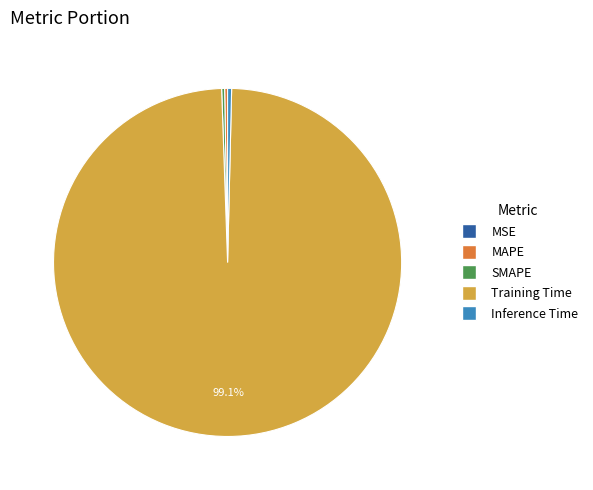

To the nearest percent, what portion does Training Time represent?

99%